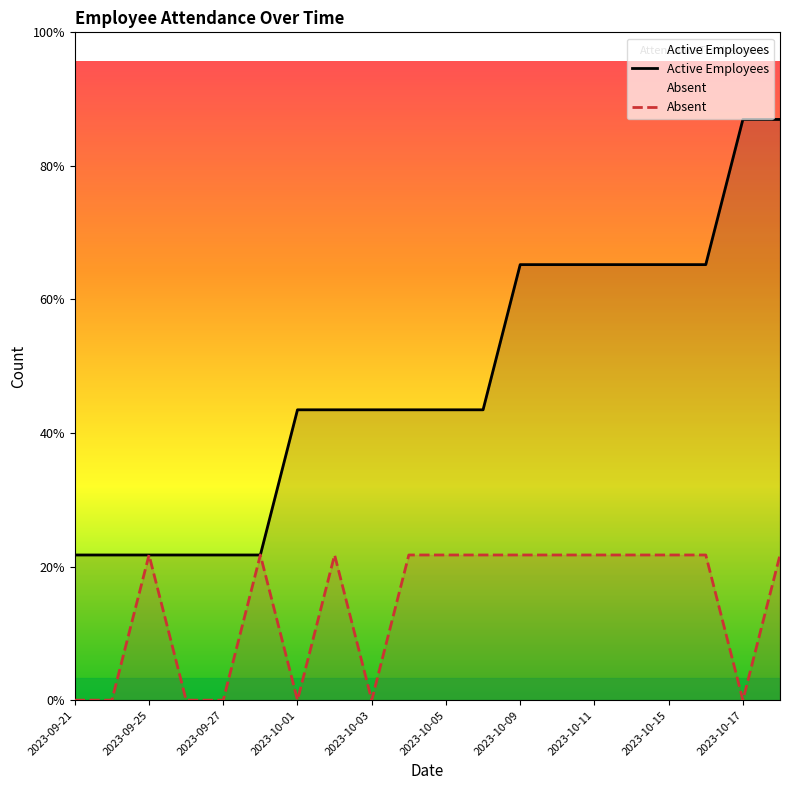

What is the difference between the highest and lowest values at 2023-10-09?

2